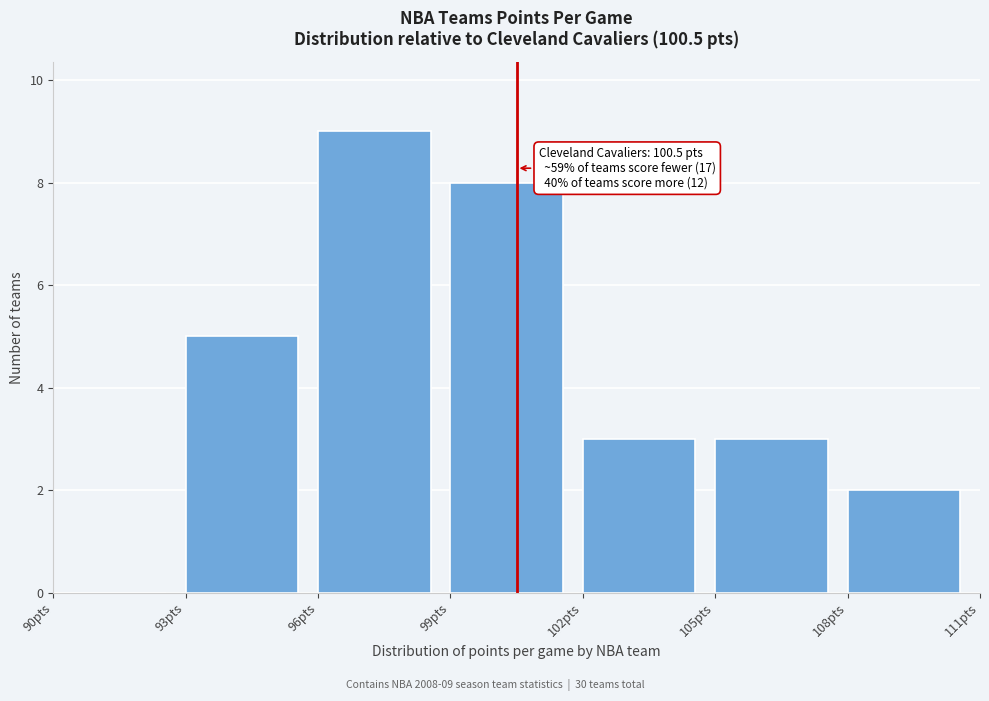

Over which range of the x-axis is the bar tallest?

96 to 99